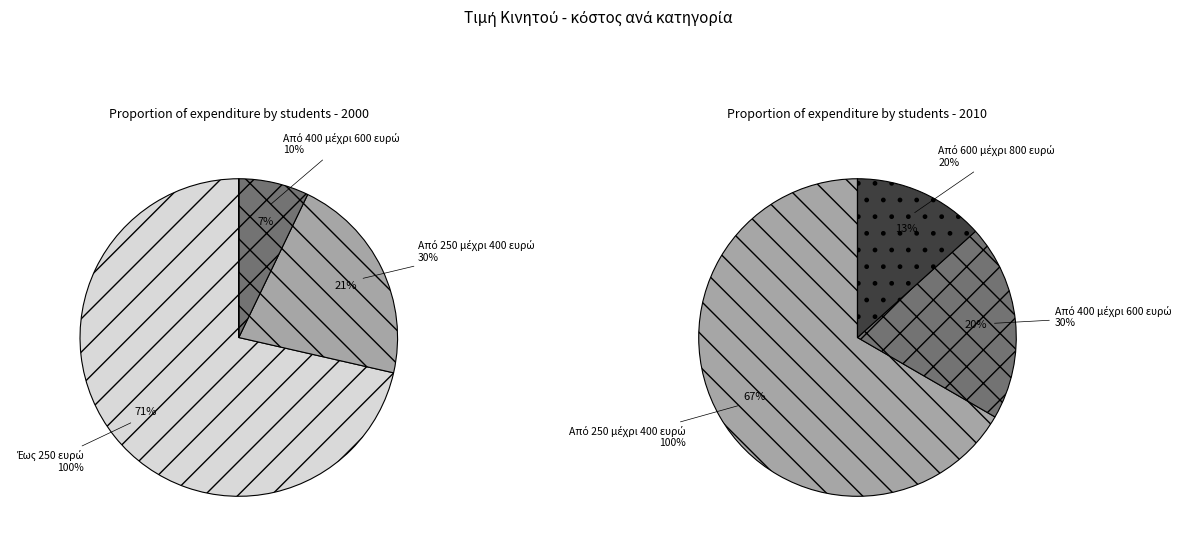

What percentage is NOT represented by Από 250 μέχρι 400 ευρώ?

78.6%